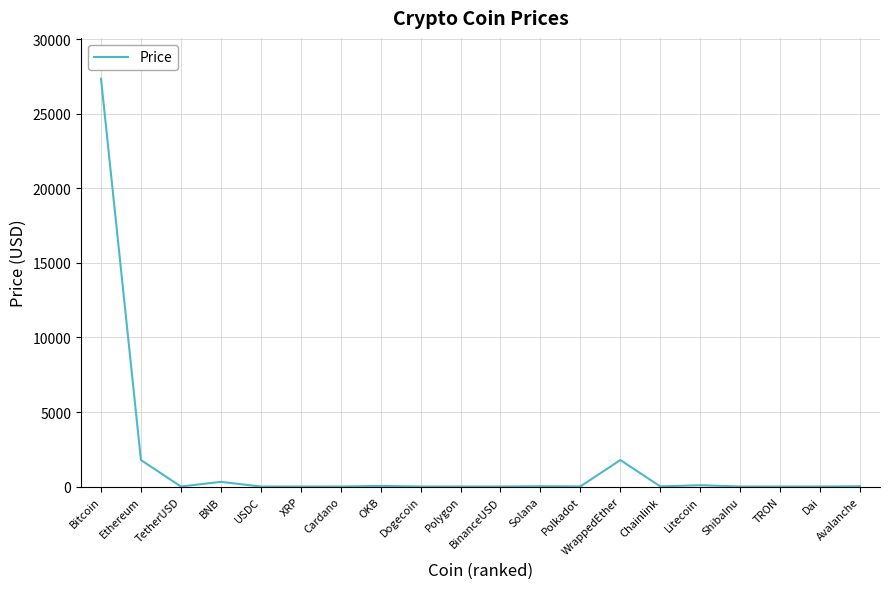

What is the change in value from BNB to WrappedEther?

+1464.4